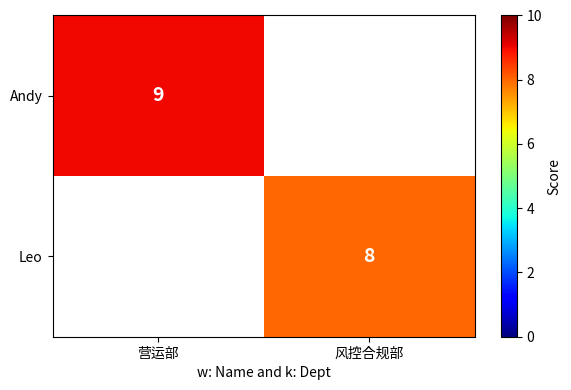

The Andy series shows 9 at 营运部. True or false?

True